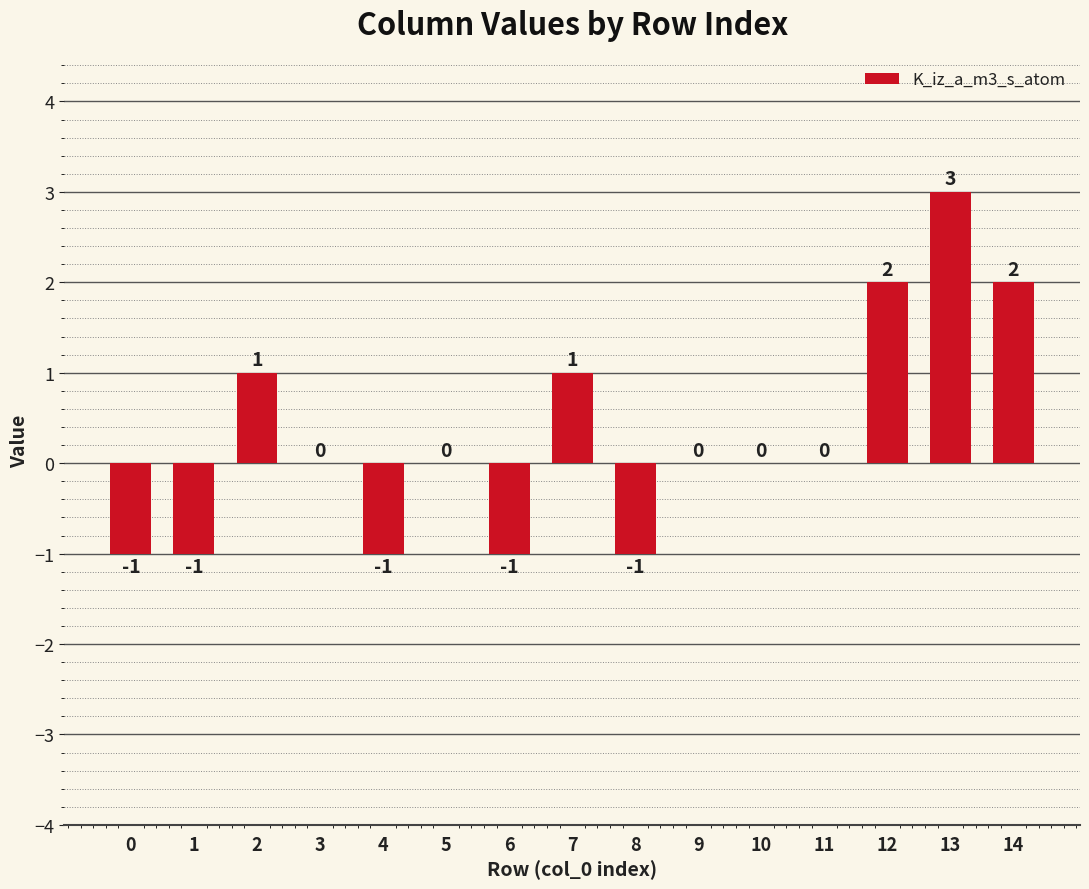

What is the approximate value at 13?

3